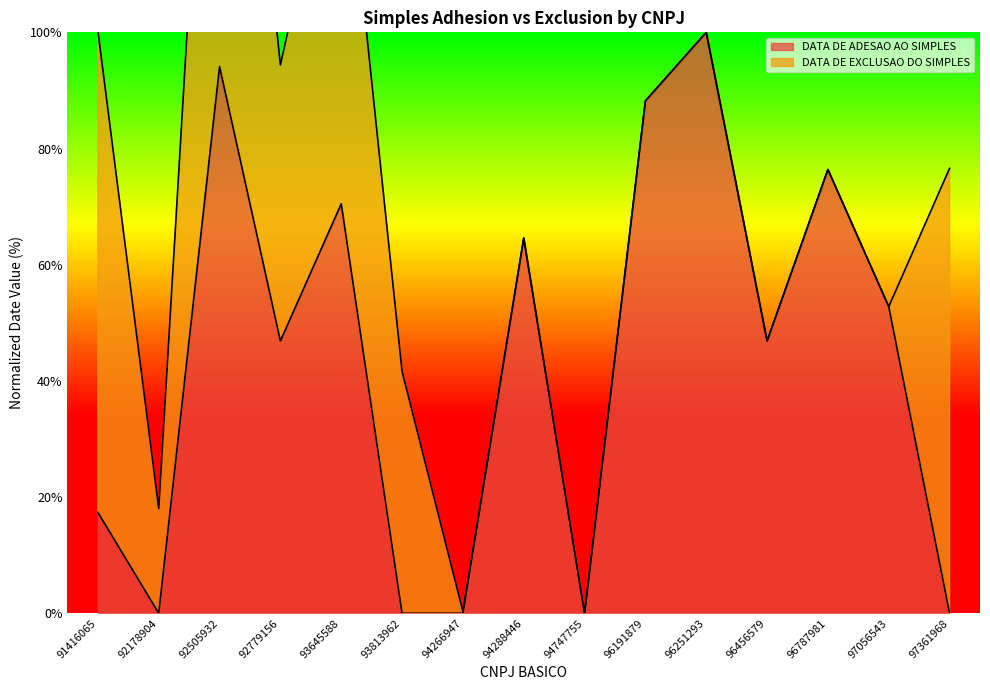

Rank the categories by value from lowest to highest.

92178904, 93813962, 94266947, 94747755, 97361968, 91416065, 92779156, 96456579, 97056543, 94288446, 93645588, 96787981, 96191879, 92505932, 96251293